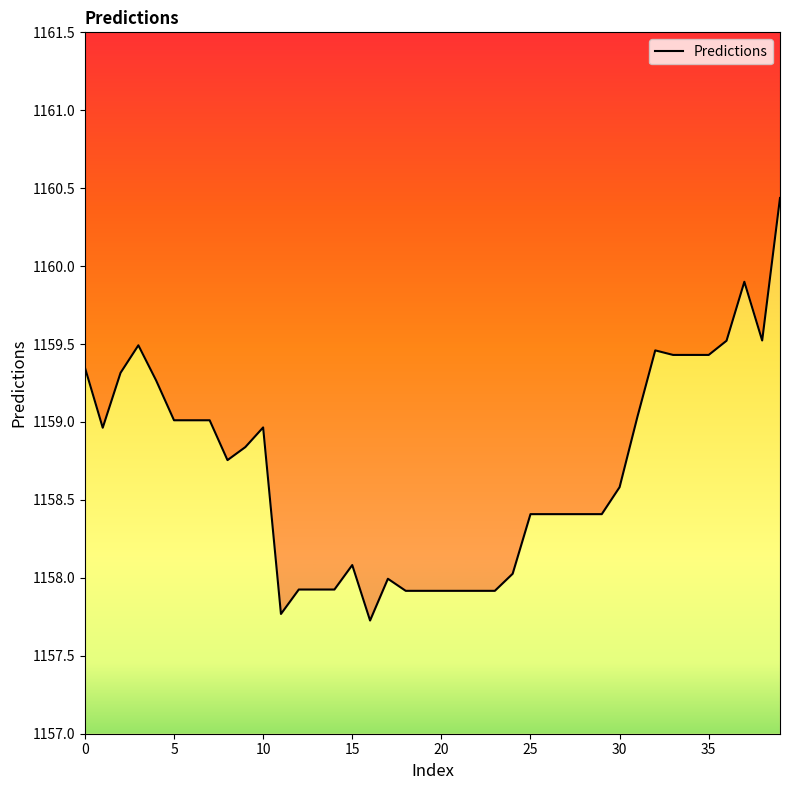

How many values exceed 1158?

28